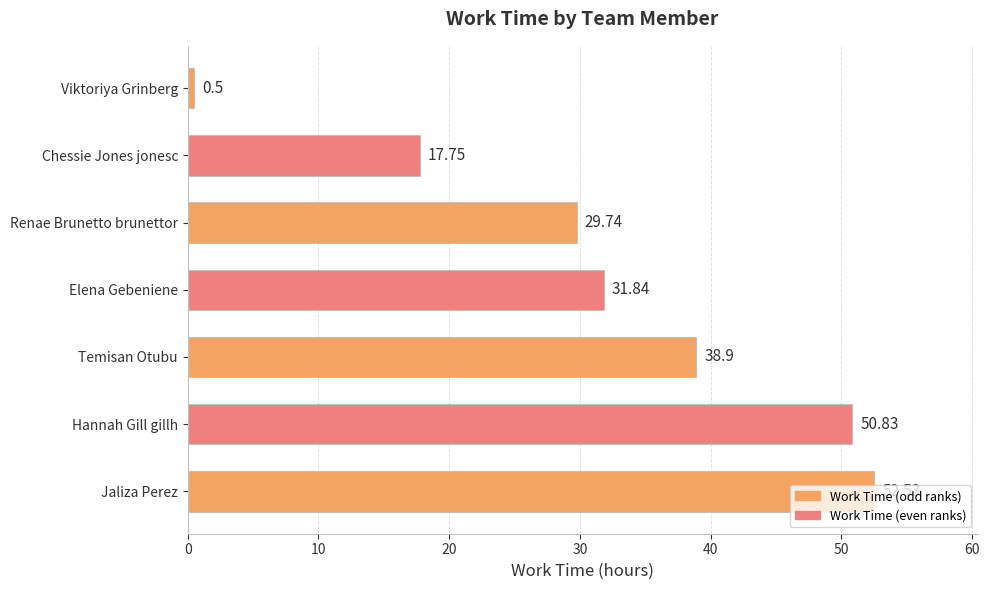

Approximately how many times larger is the value at Temisan Otubu compared to Renae Brunetto brunettor?

1.3